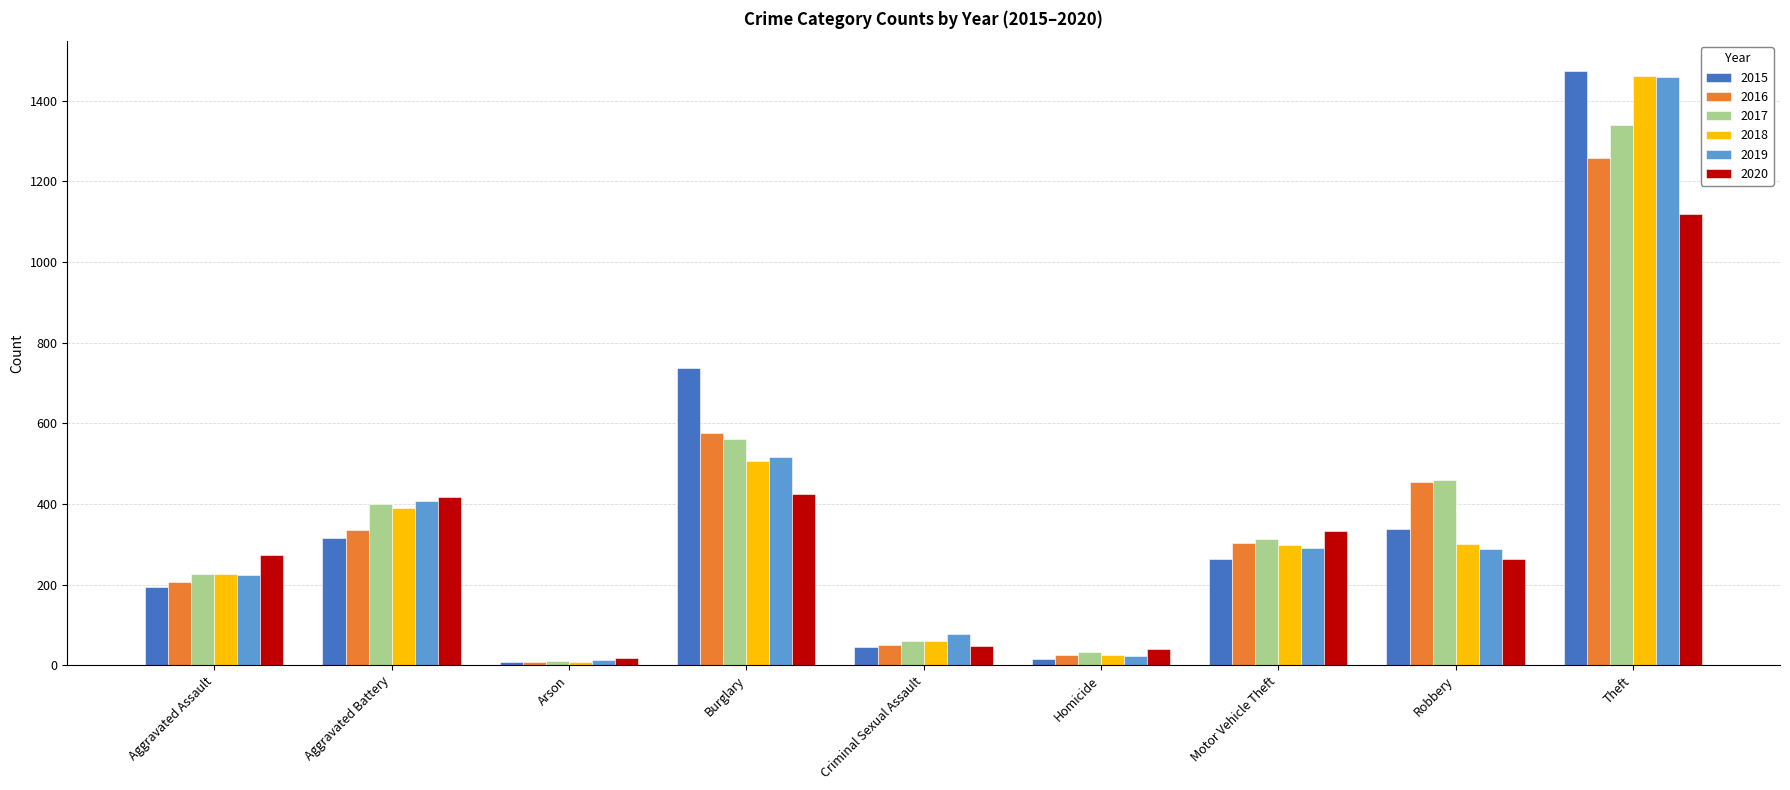

At which category does the chart reach its peak across all series?

Theft